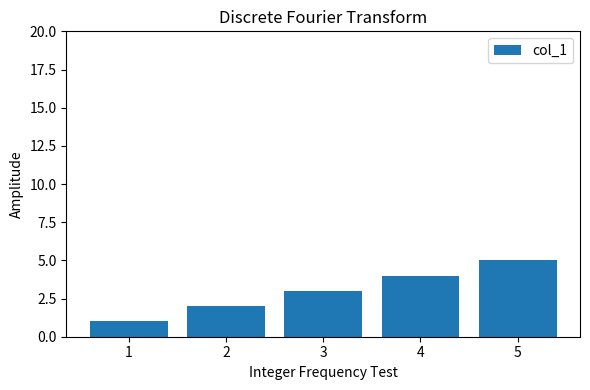

How many values are below 3?

2